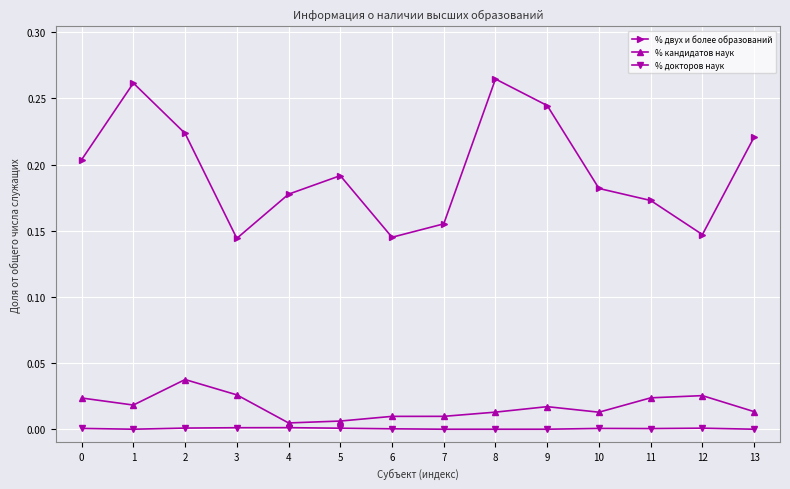

List the series in order of their peak value, highest first.

% двух и более образований, % кандидатов наук, % докторов наук